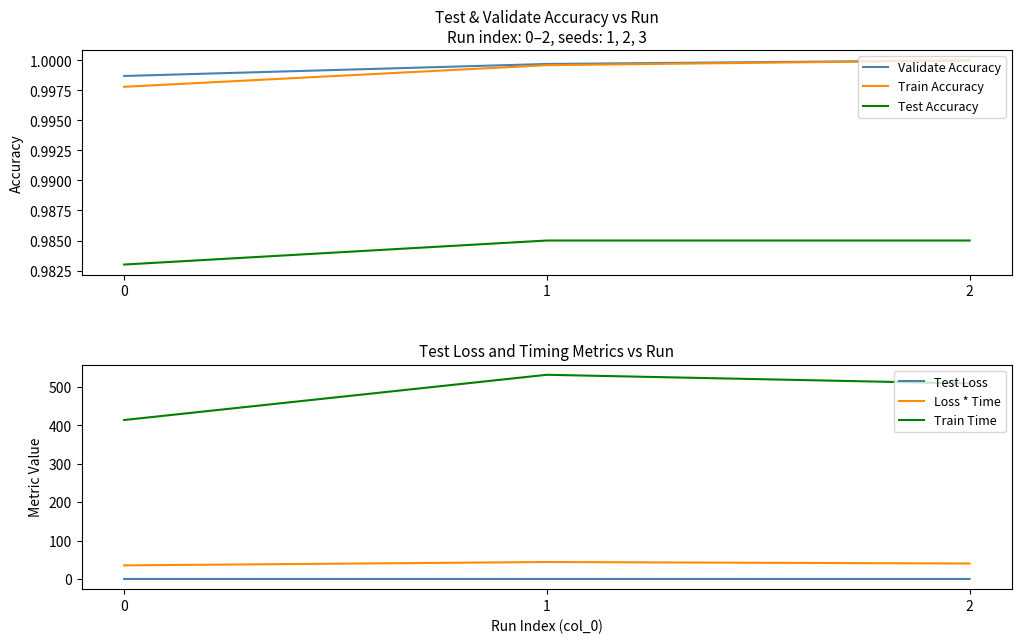

Reading left to right, transcribe all the data shown in this chart.

Validate Accuracy: 0=1.0	1=1.0	2=1.0
Train Accuracy: 0=1.0	1=1.0	2=1.0
Test Accuracy: 0=1.0	1=1.0	2=1.0
Test Loss: 0=0.1	1=0.1	2=0.1
Loss * Time: 0=35.4	1=44.2	2=40.3
Train Time: 0=413.9	1=531.6	2=508.9